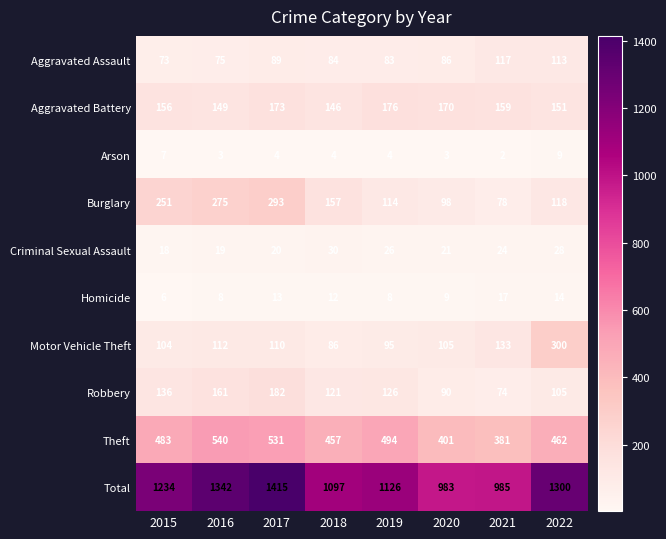

Which series has the widest spread of values?

Total